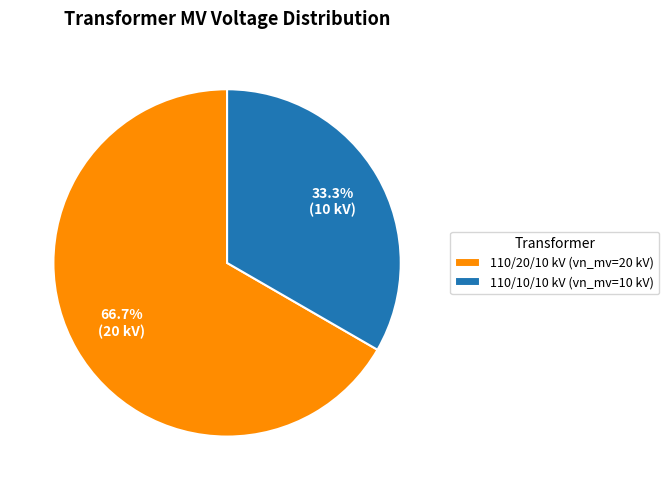

Which category accounts for the majority?

110/20/10 kV (vn_mv=20 kV)